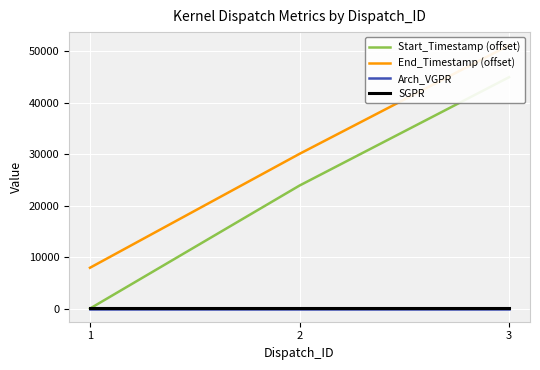

Reading left to right, what are all the values shown in this chart?

Start_Timestamp (offset): 1=0	2=23917	3=44989
End_Timestamp (offset): 1=7933	2=30086	3=51198
Arch_VGPR: 1=4	2=4	3=4
SGPR: 1=16	2=16	3=16